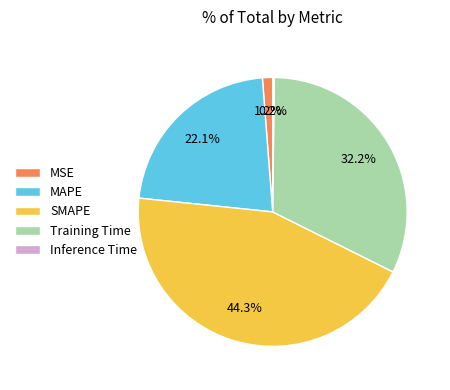

Does MSE account for over 50% of the chart?

No